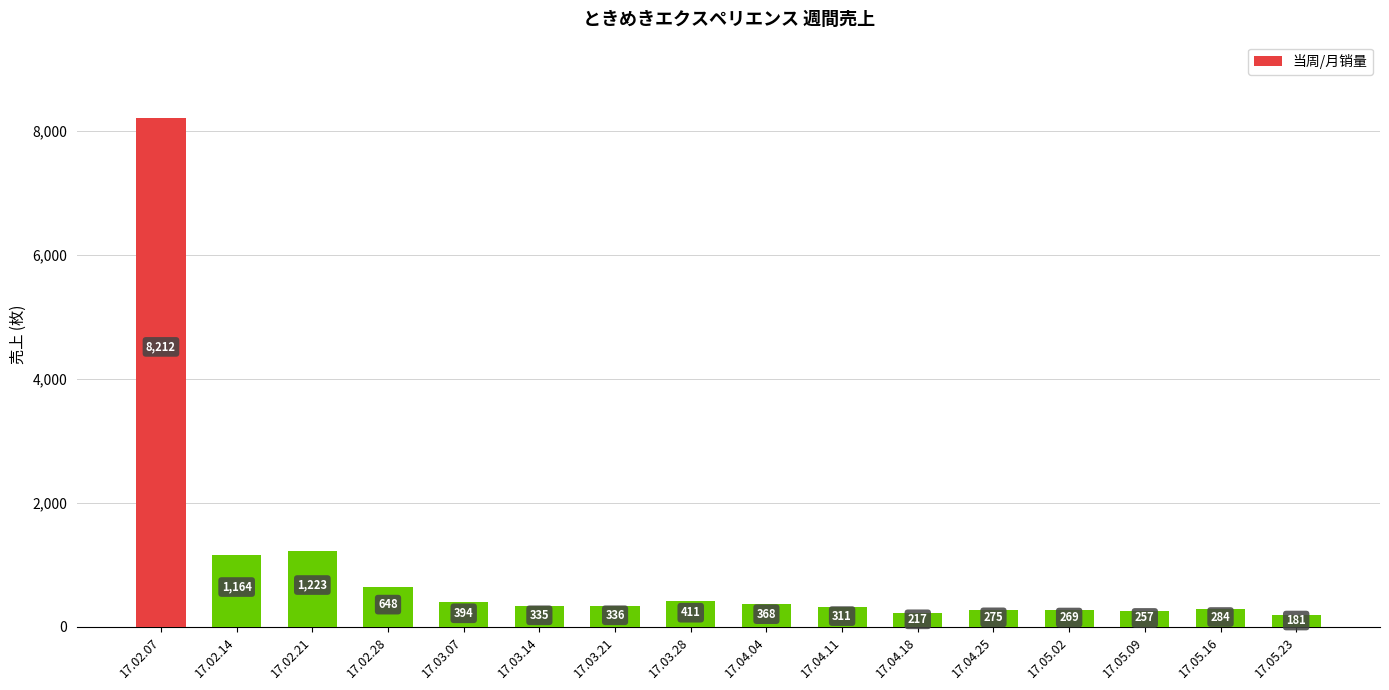

True or false: the data shows 257 at 17.05.09.

True